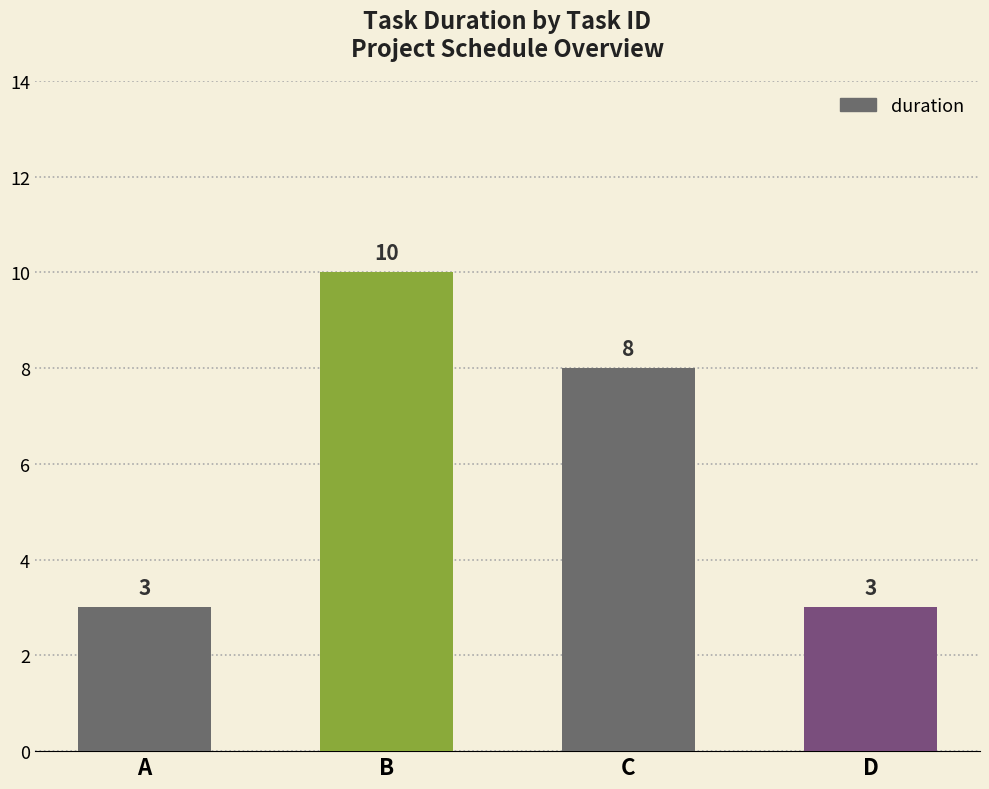

What is the greatest value displayed?

10